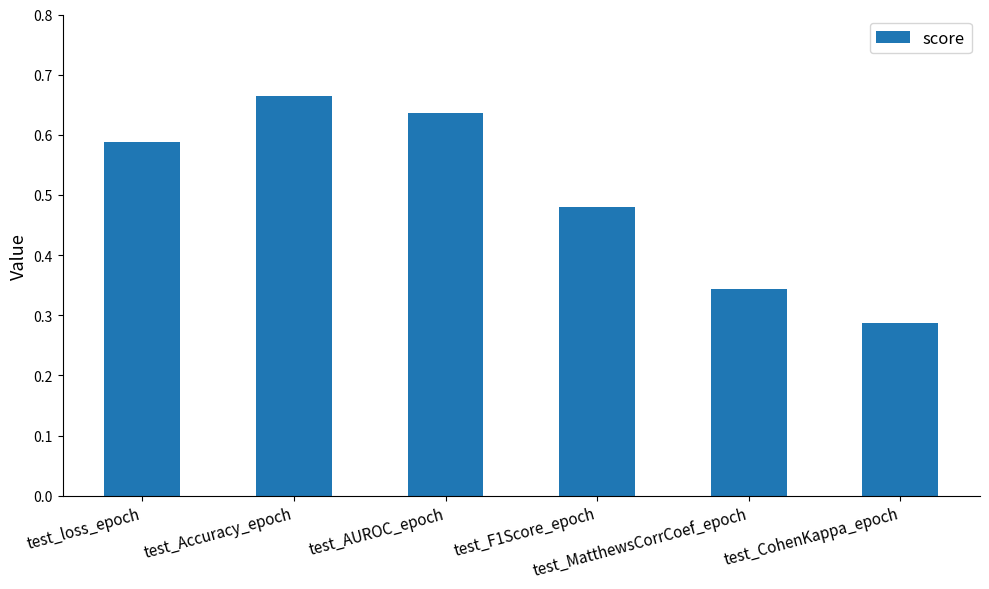

What is the label of the 4th bar from the right?

test_AUROC_epoch